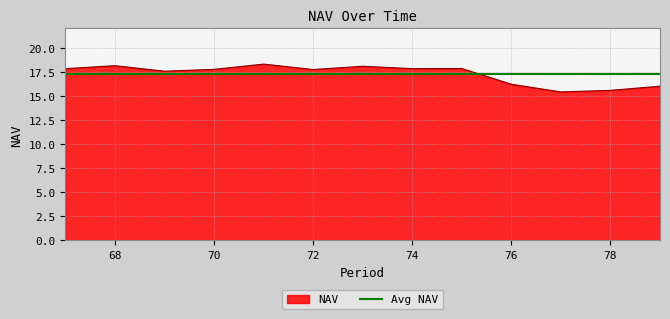

True or false: NAV and Avg NAV cross at least once.

True